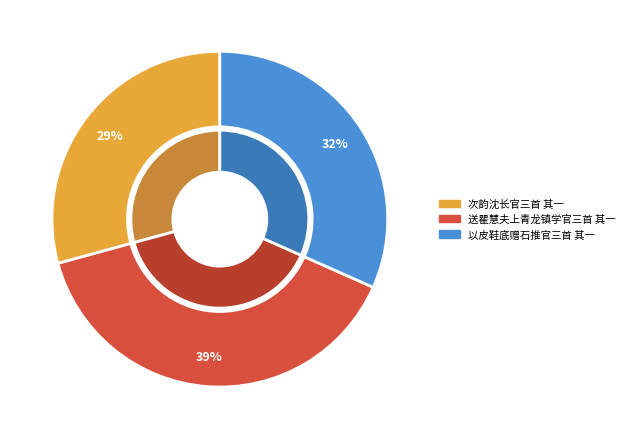

Between 次韵沈长官三首 其一 and 以皮鞋底赠石推官三首 其一, which is larger?

以皮鞋底赠石推官三首 其一